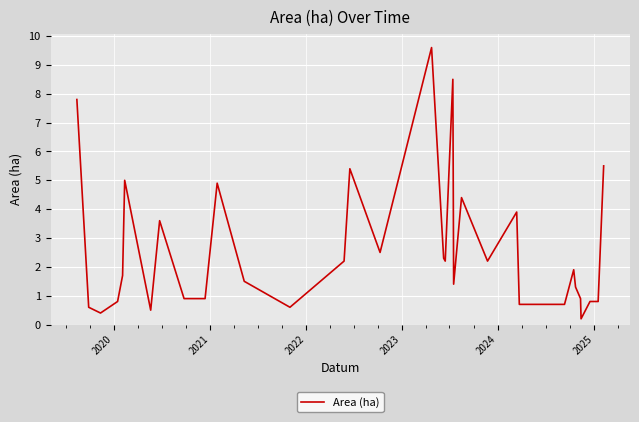

What is the maximum value shown in the chart?

9.6